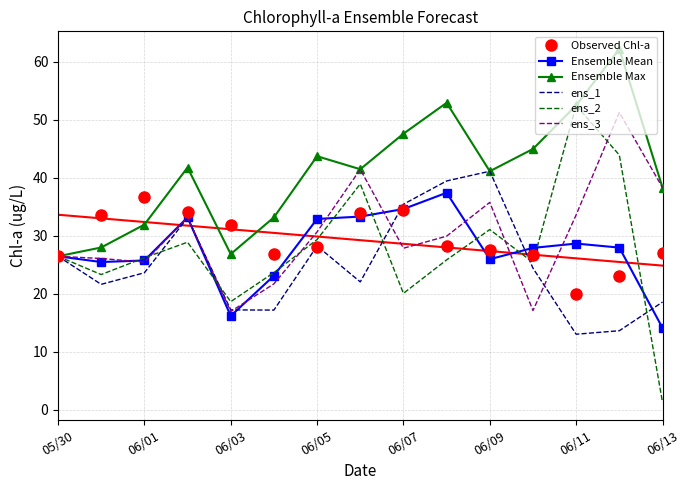

At which category does Observed Chl-a reach its first local peak?

06/01